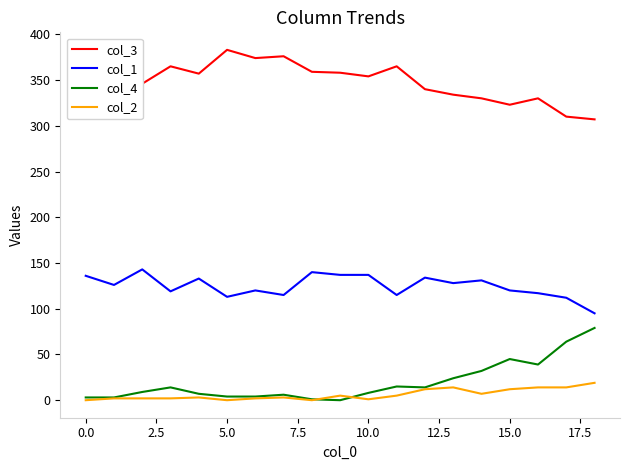

Which series has the largest total across all categories?

col_3